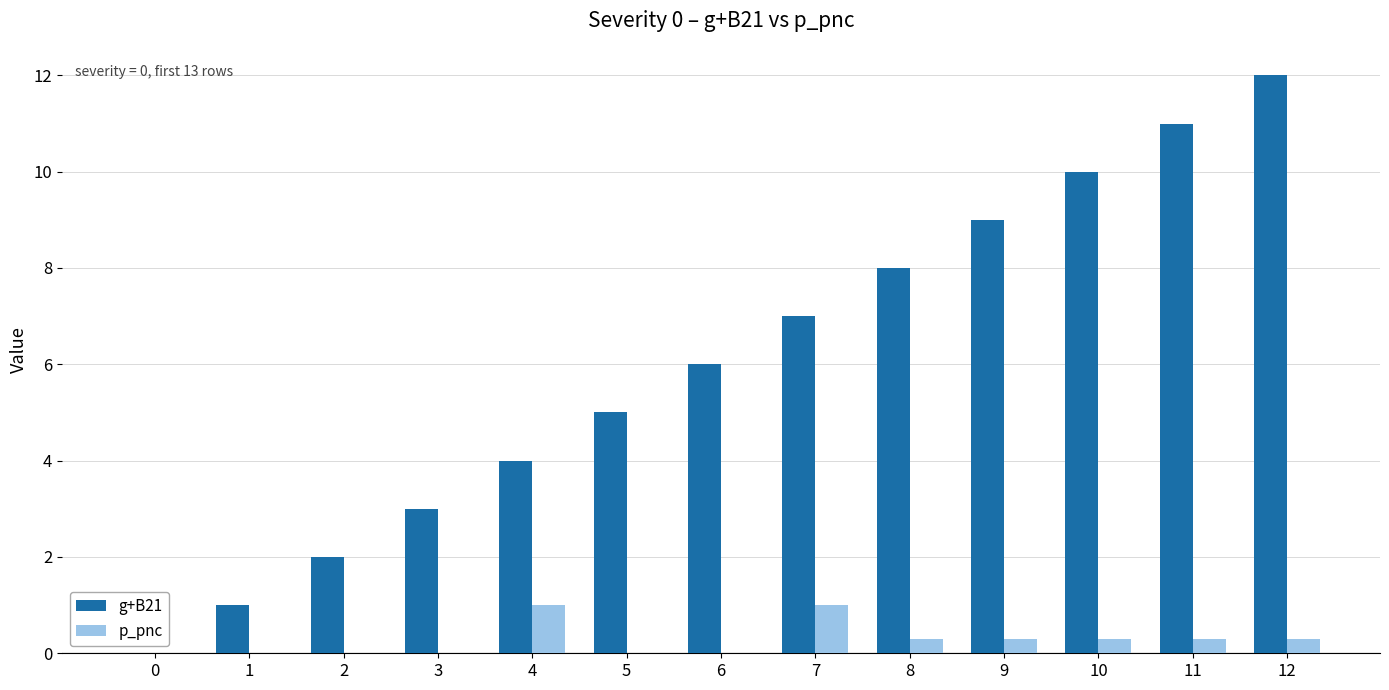

Reading right to left, list all the values displayed in this chart.

g+B21: 12.0	11.0	10.0	9.0	8.0	7.0	6.0	5.0	4.0	3.0	2.0	1.0	0.0
p_pnc: 0.3	0.3	0.3	0.3	0.3	1.0	0.0	0.0	1.0	0.0	0.0	0.0	0.0